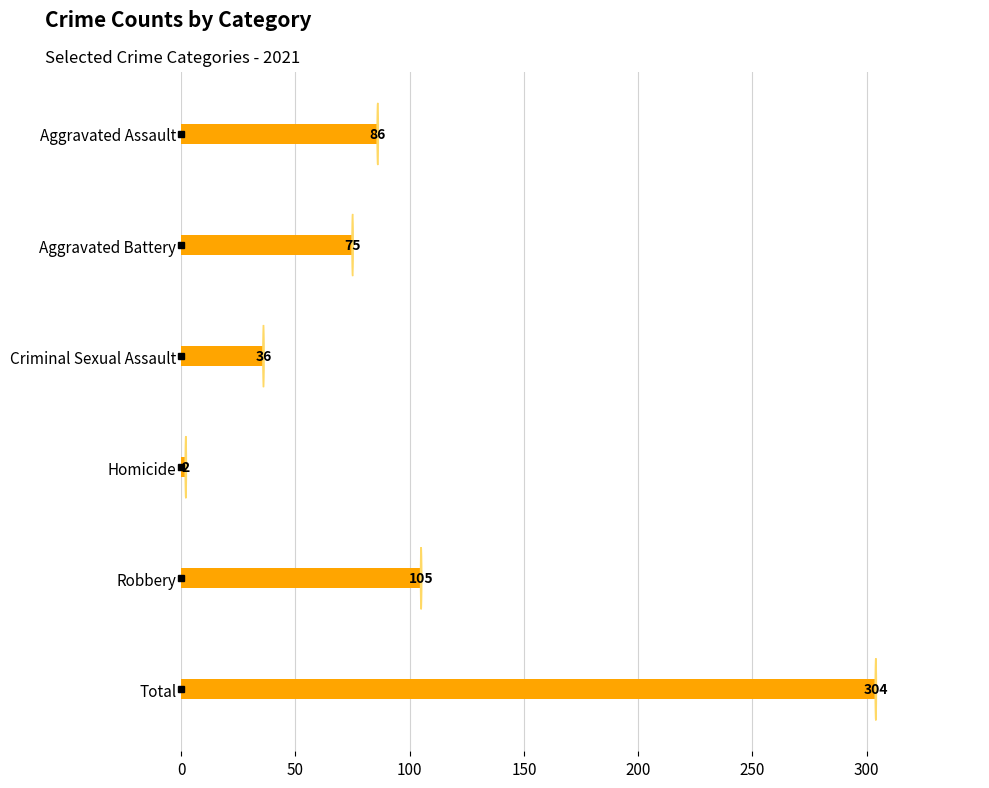

Reading bottom to top, what are all the values shown in this chart?

Total=304	Robbery=105	Homicide=2	Criminal Sexual Assault=36	Aggravated Battery=75	Aggravated Assault=86